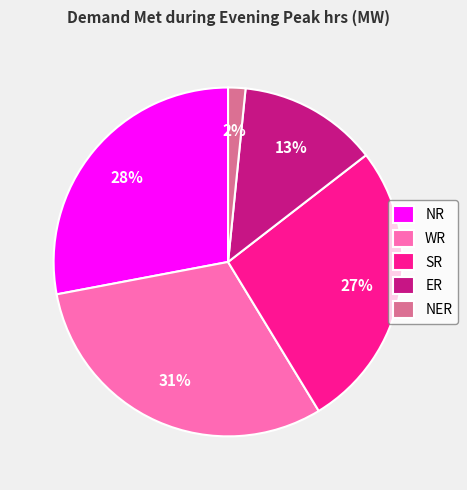

How many slices are in this pie chart?

5